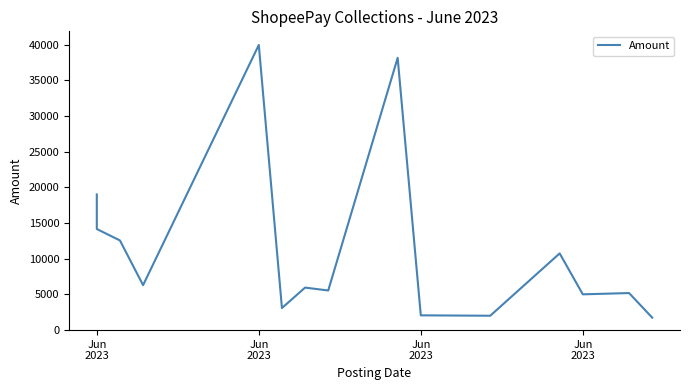

At which category does the data reach its first local peak?

Jun 2023